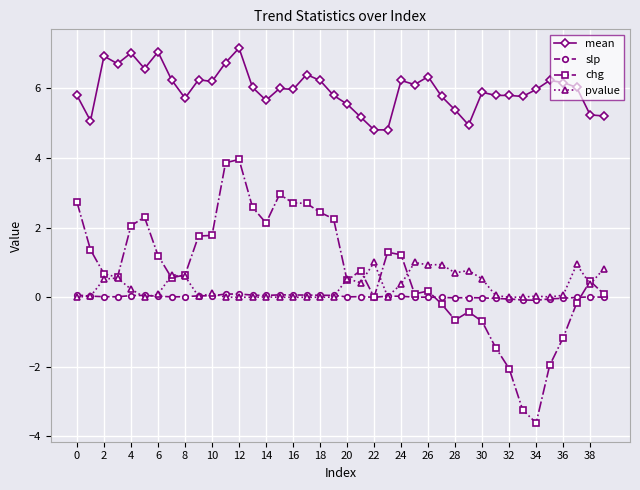

True or false: chg has more than 1 points higher than both neighbors.

True